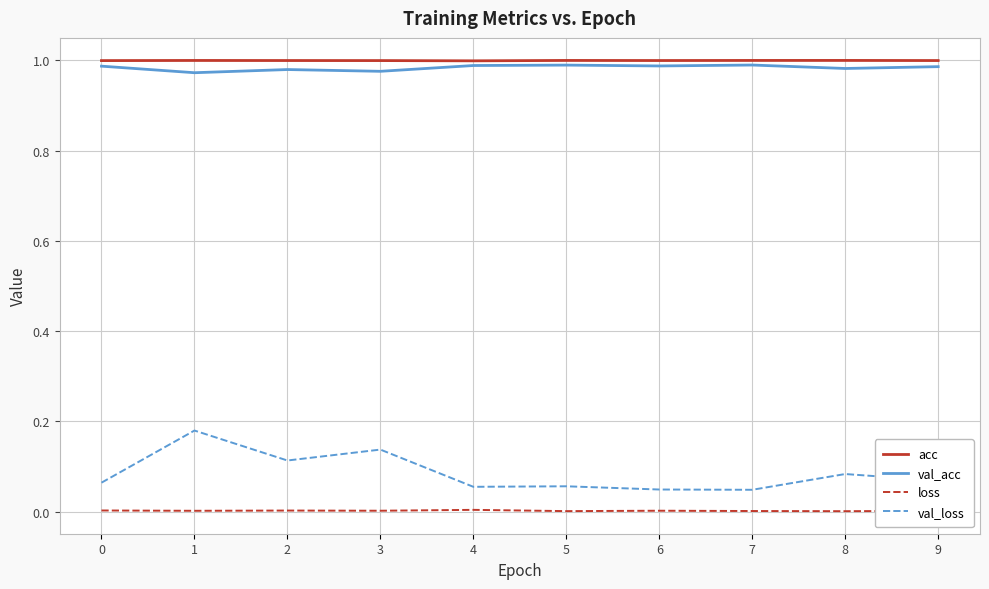

Which series has the widest spread of values?

val_loss